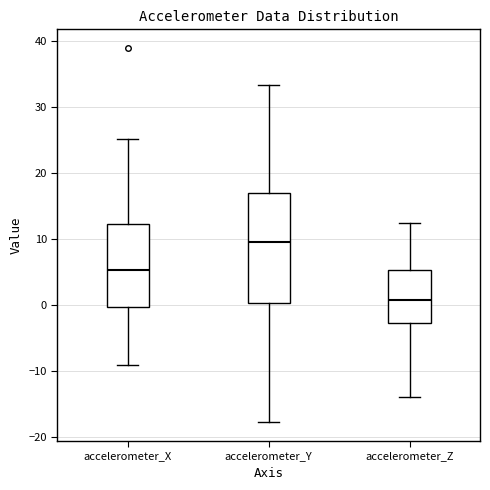

Comparing the boxes themselves (not the whiskers), which one is the tallest?

accelerometer_Y